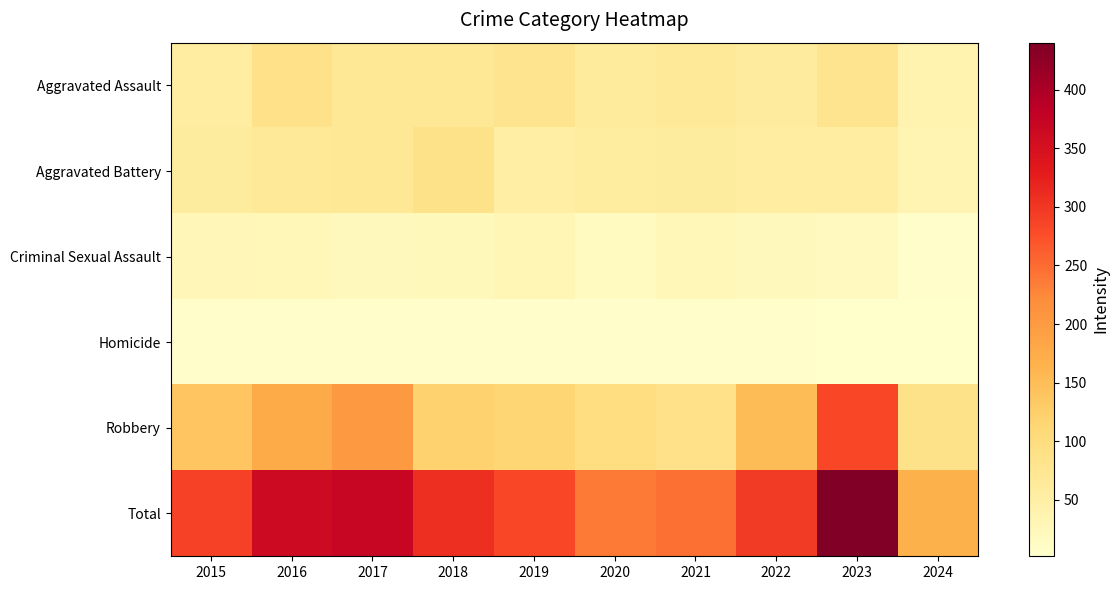

At 2024, list the series in order from largest to smallest.

Total, Robbery, Aggravated Assault, Aggravated Battery, Criminal Sexual Assault, Homicide